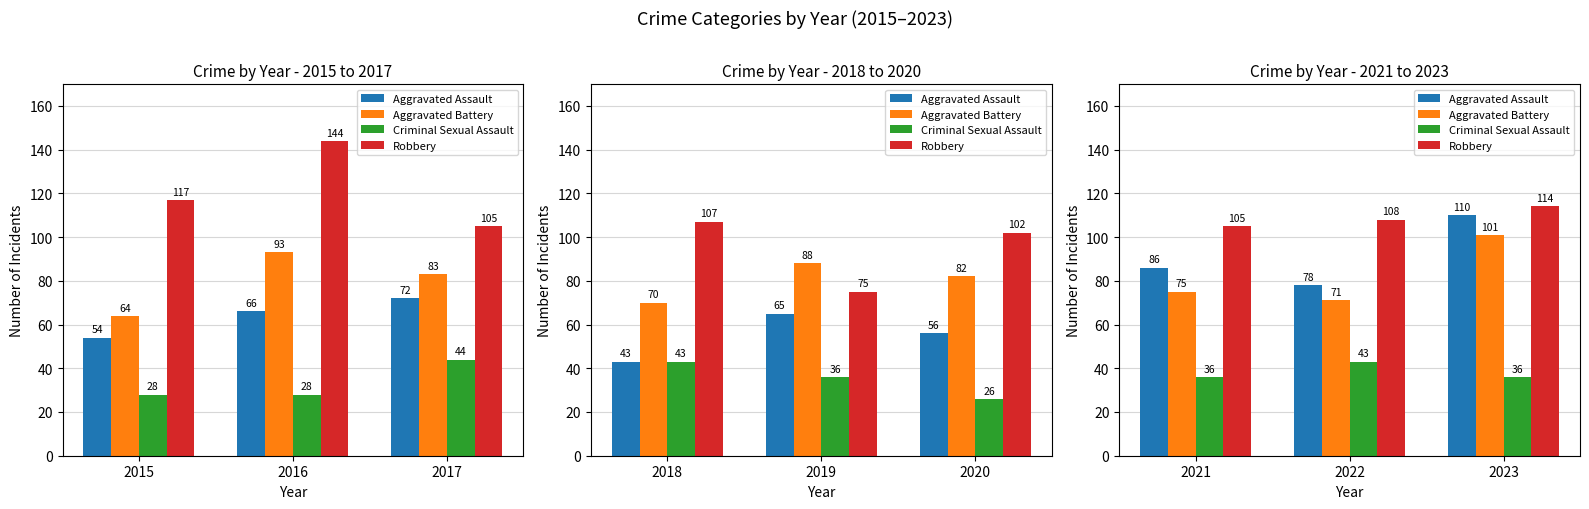

What is the value of the Robbery bar at the 3rd from the left?

114